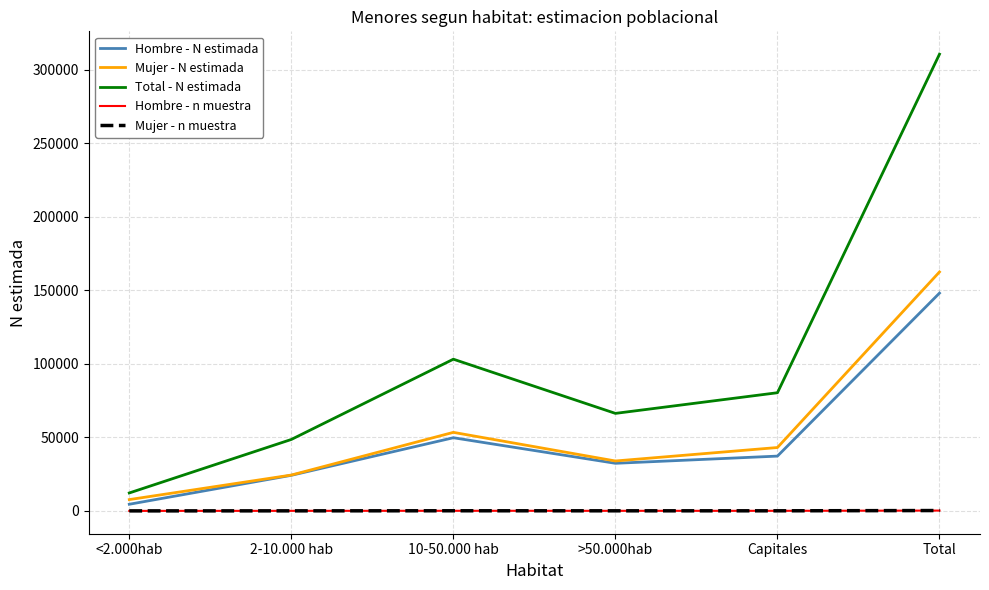

Which series changed the most between 10-50.000 hab and >50.000hab?

Total - N estimada